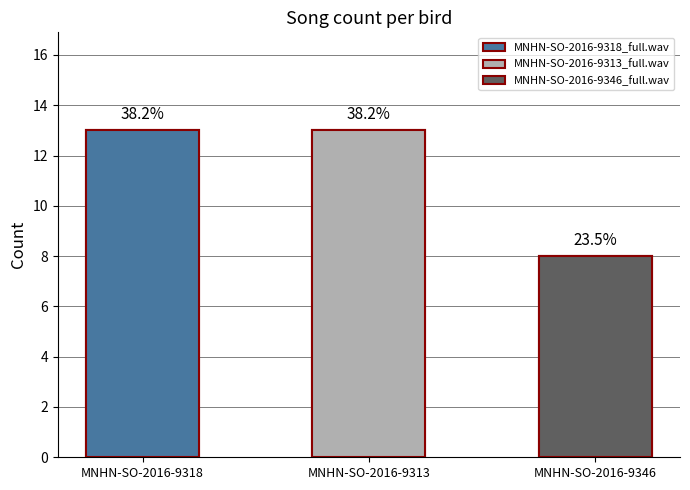

Which series has the largest range (max minus min)?

MNHN-SO-2016-9318_full.wav